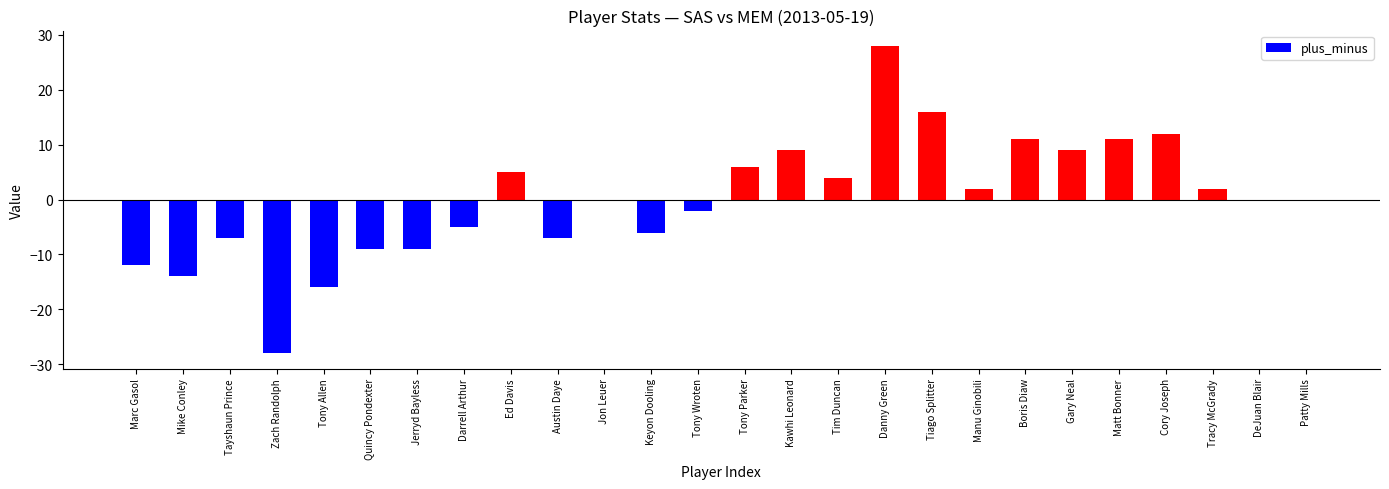

How many series are shown in this chart?

1